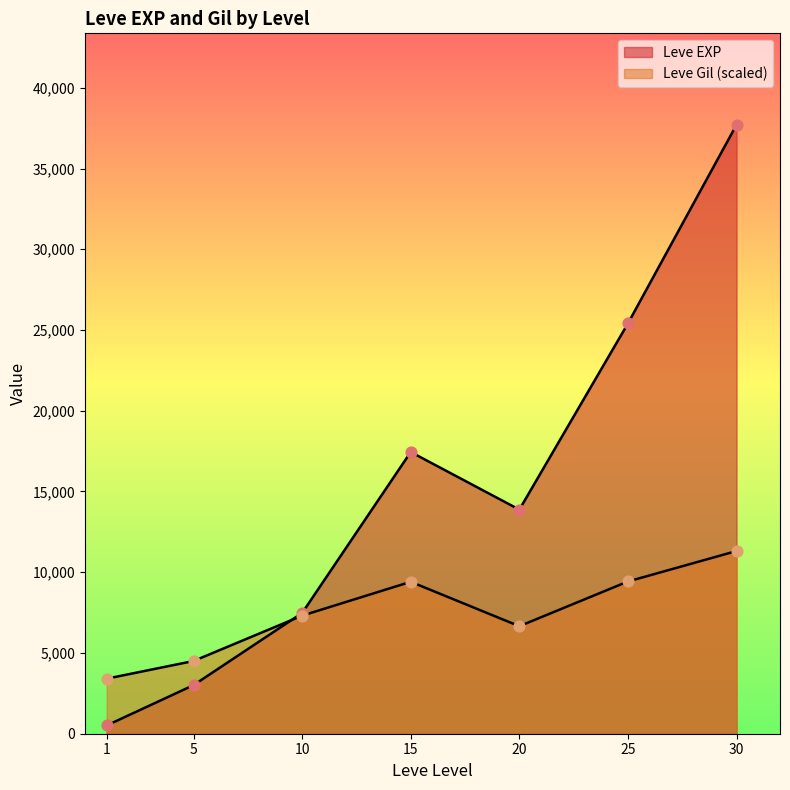

Is the value of Leve Gil at 1 greater than the value of Leve EXP at 20?

No